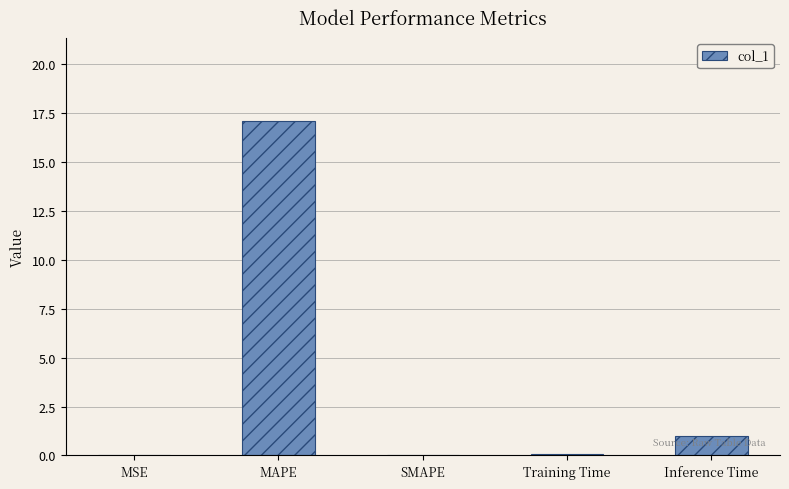

The value at SMAPE is -5.7. True or false?

False